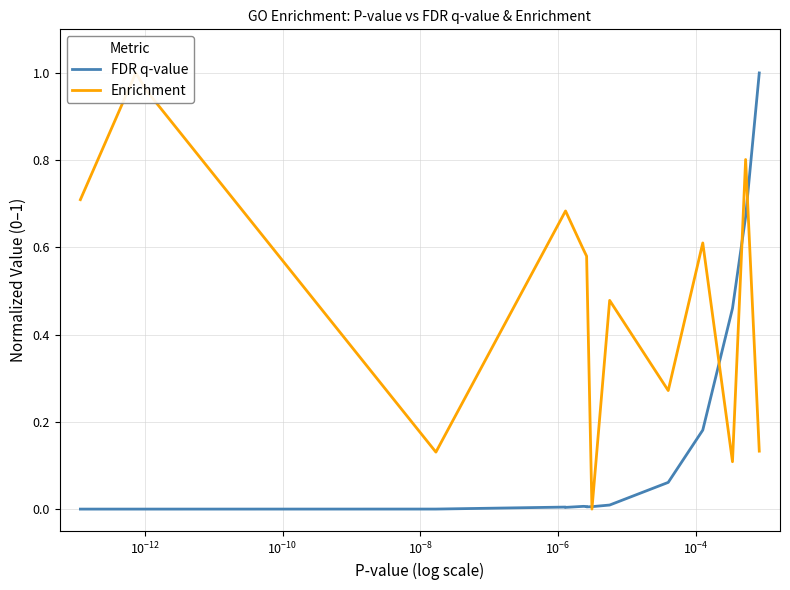

How many lines are shown in the chart?

2